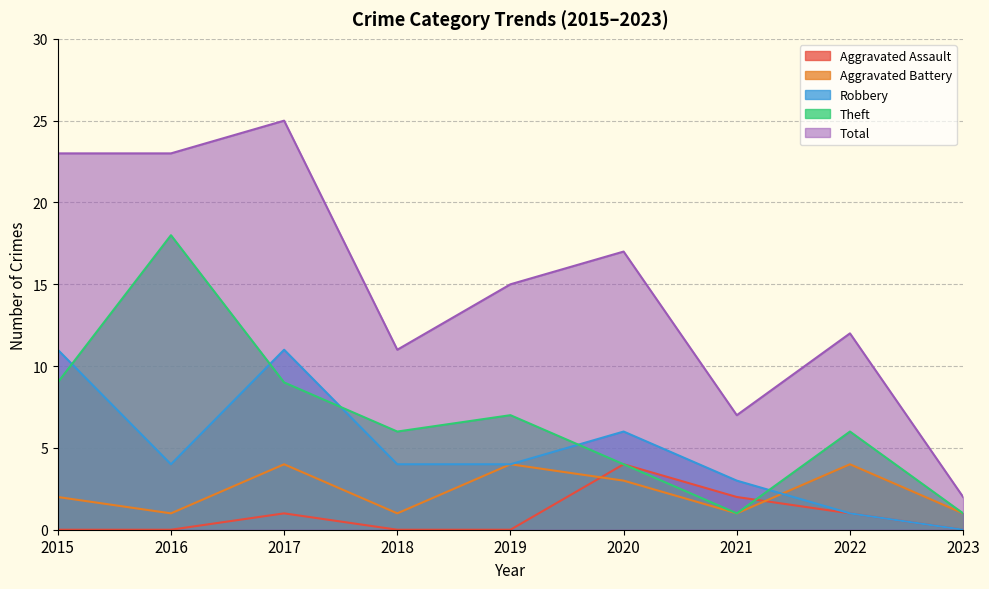

True or false: Aggravated Battery has a value of 7 at 2019.

False